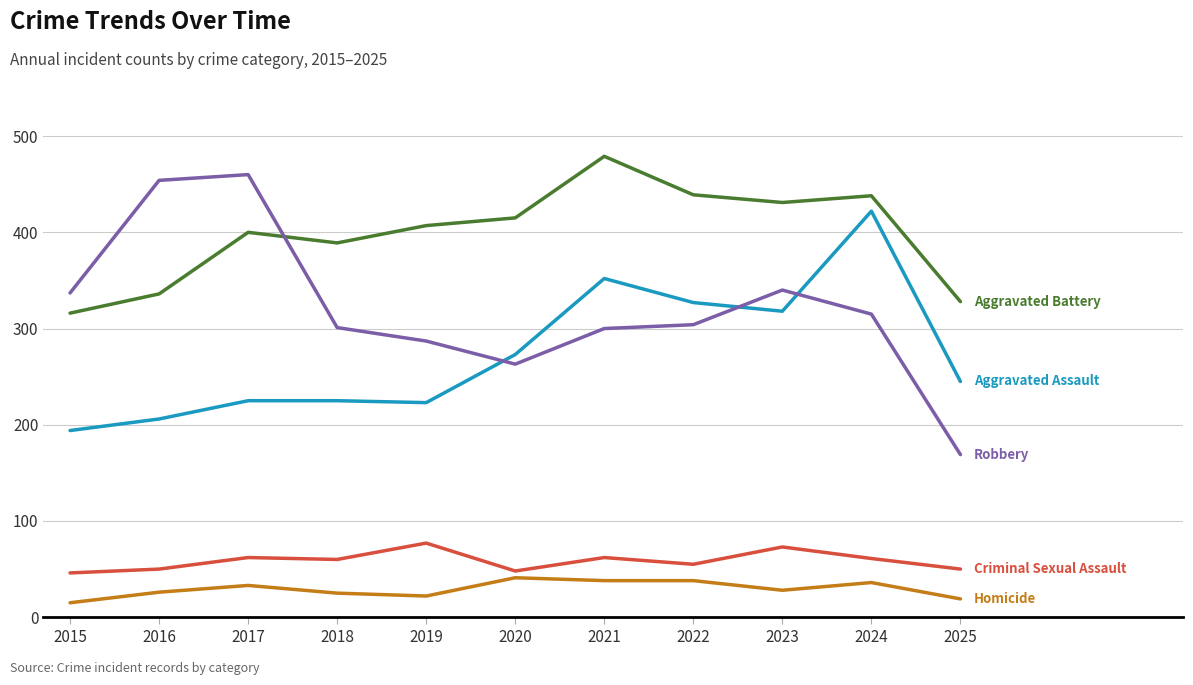

What is the difference between the highest and lowest values at 2021?

441